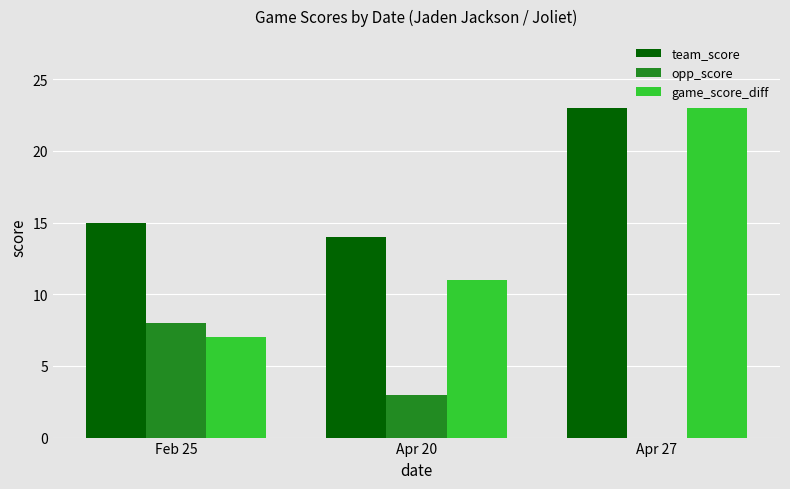

Is it true that team_score equals 15 at Feb 25?

True